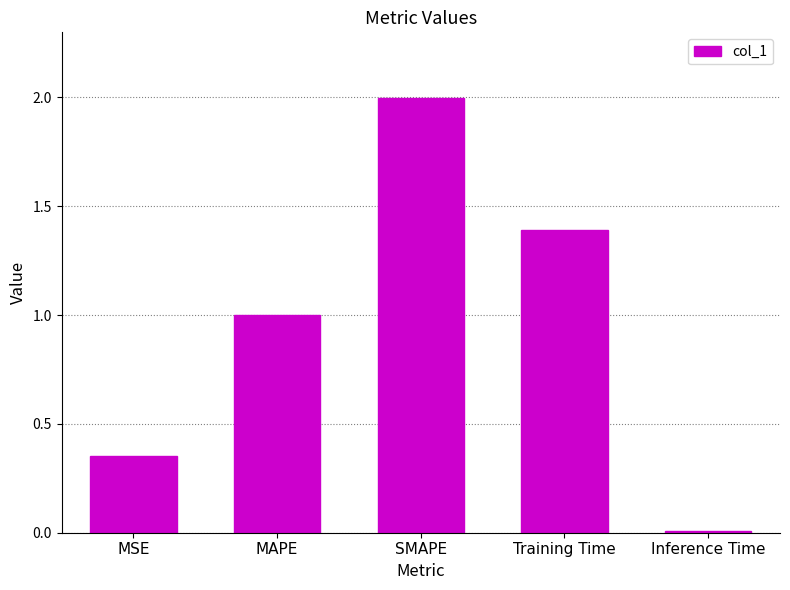

Is it true that the value at MAPE is 1.0?

True